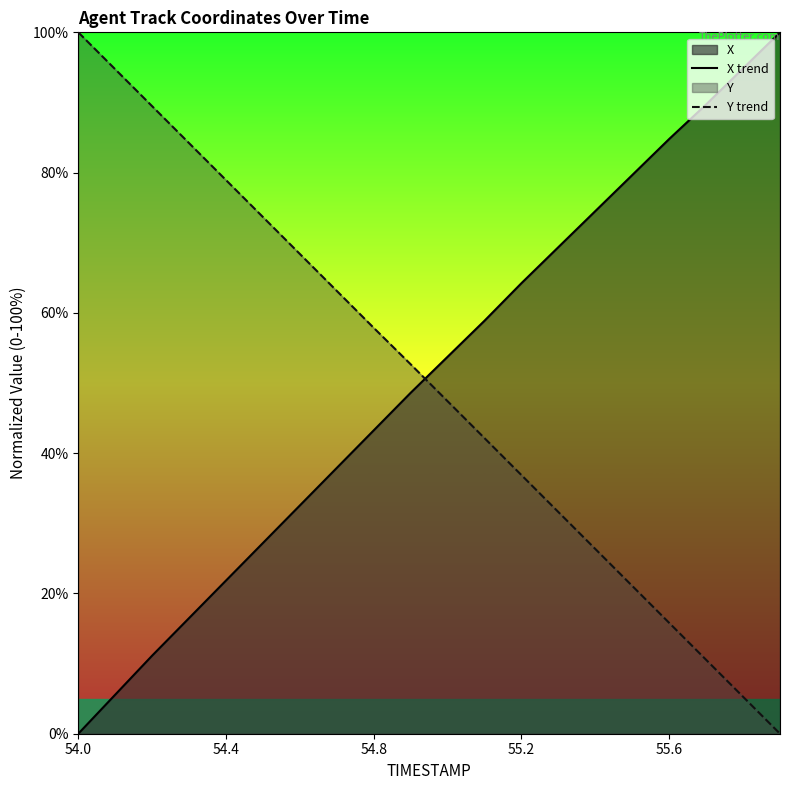

True or false: X trend and Y trend cross at least once.

True